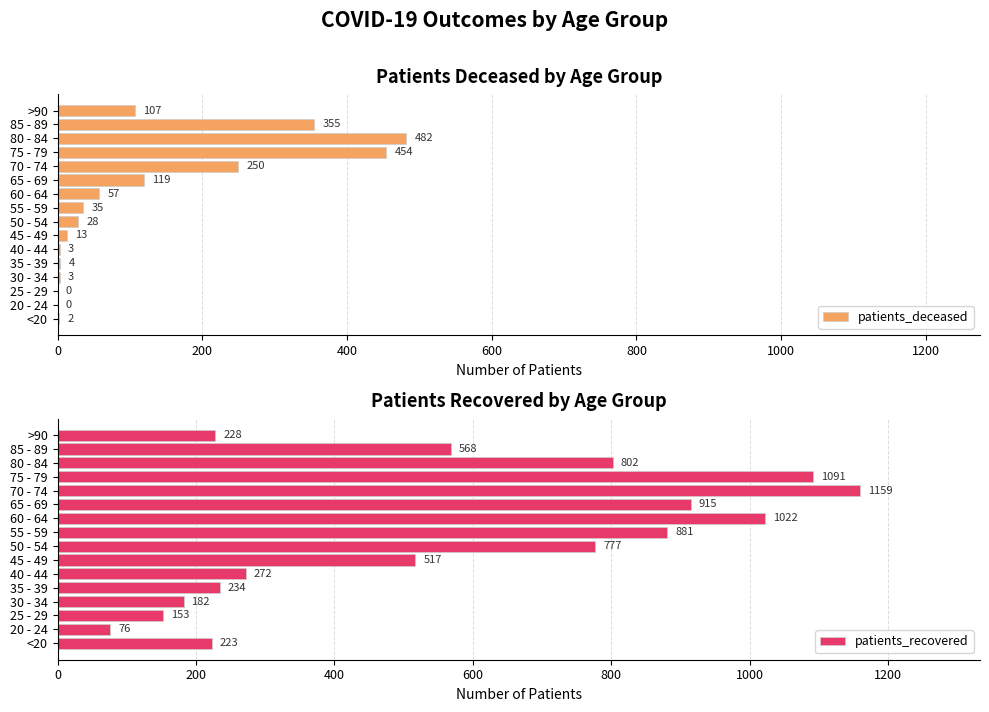

What is the difference between the second highest and second lowest values in the patients_recovered series?

938